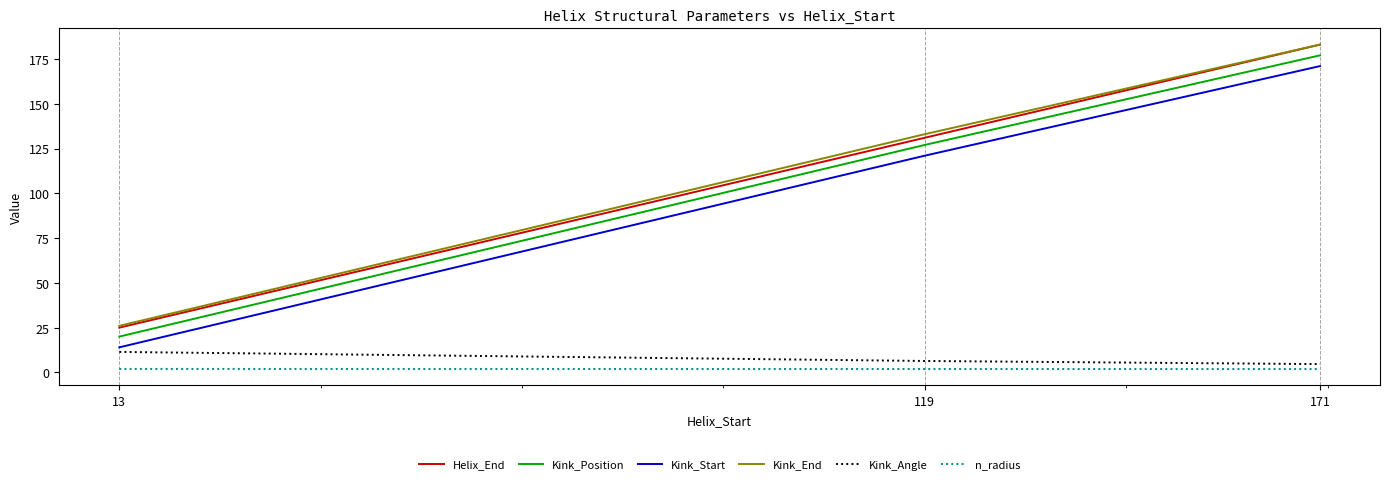

At which category is the sum across all series the highest?

171